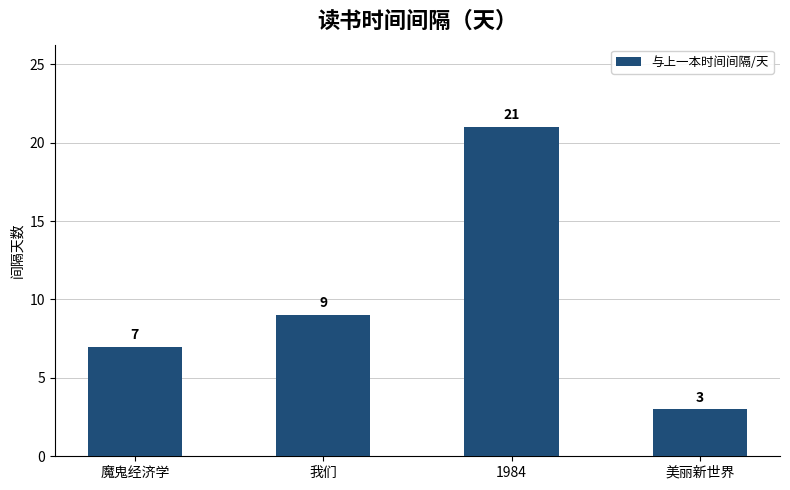

Which label corresponds to the largest value in the chart?

1984